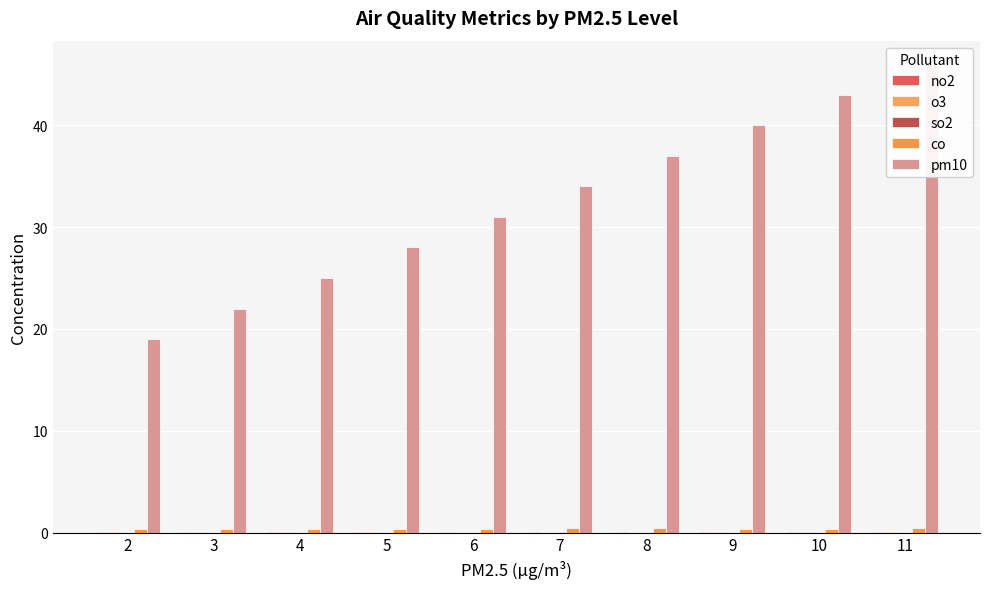

What is the value of the pm10 bar at the 9th from the left?

43.0